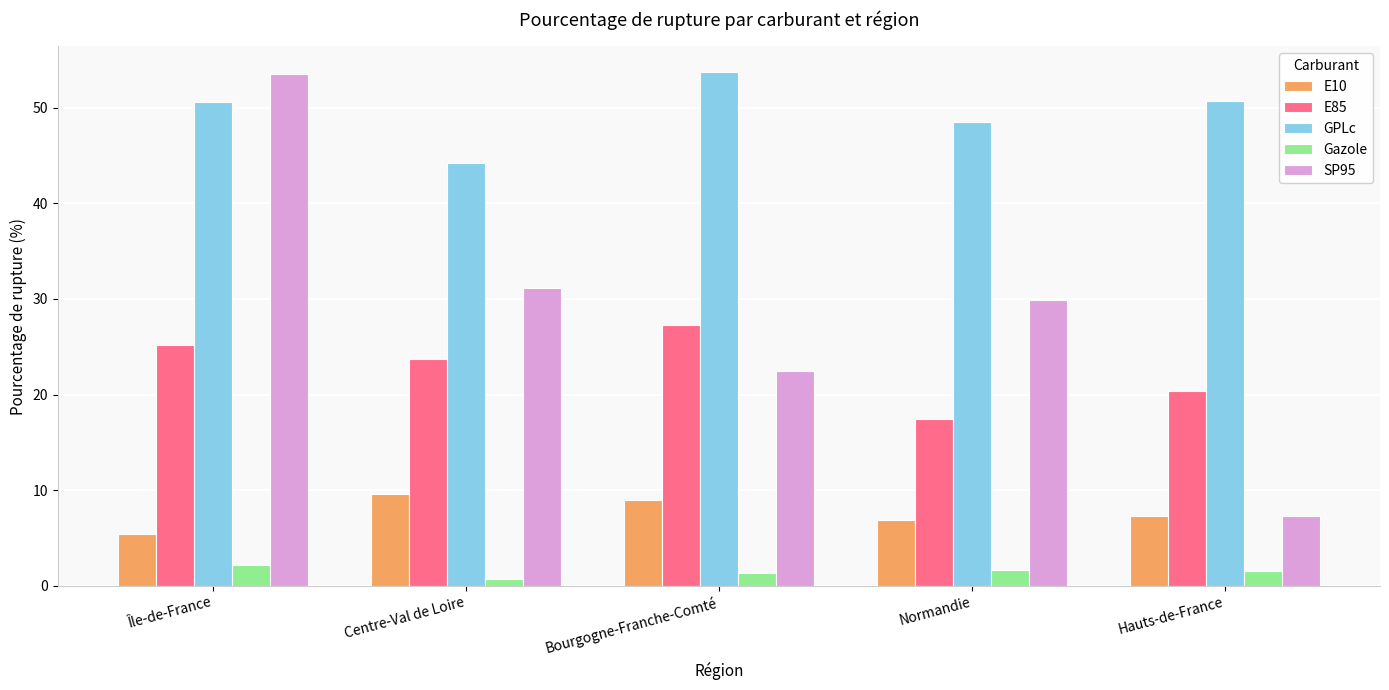

What position from the left is Île-de-France?

1